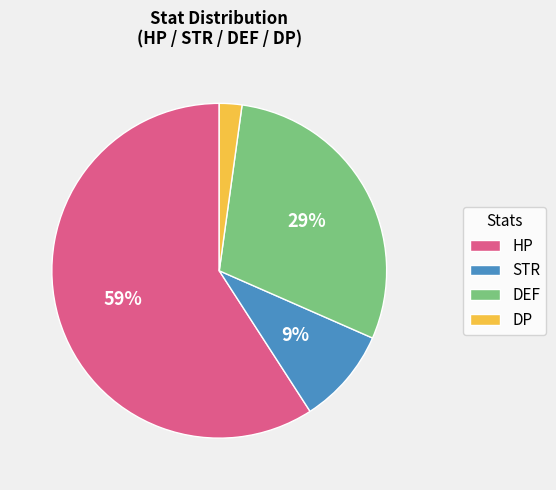

True or false: HP accounts for 41% of the total.

False